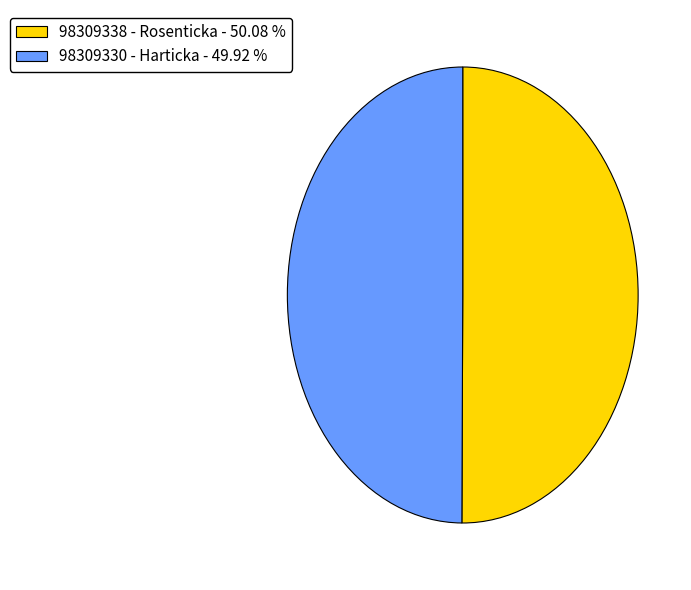

Do 98309330 - Harticka - 49.92 % and 98309338 - Rosenticka - 50.08 % together represent more than half of the pie?

Yes